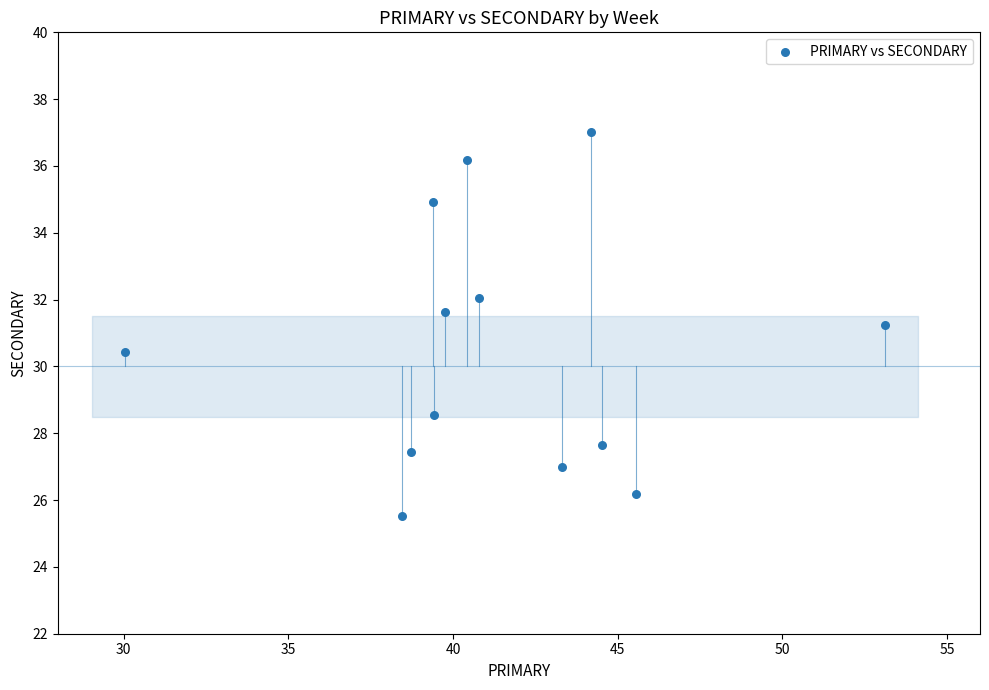

What is the range of Y values (max minus min)?

11.5